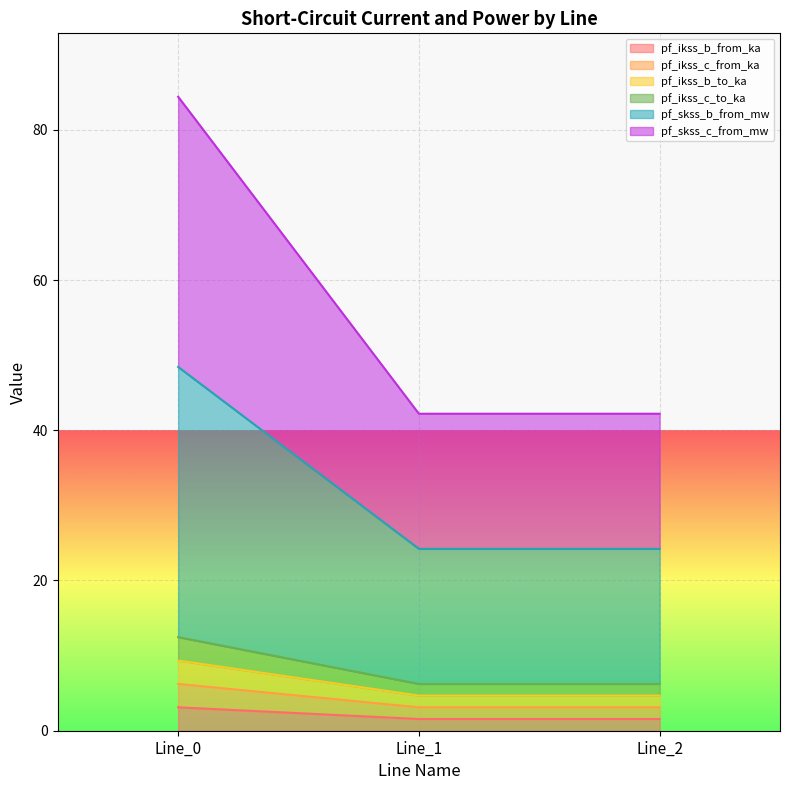

True or false: pf_skss_b_from_mw has a value of 59.5 at Line_1.

False